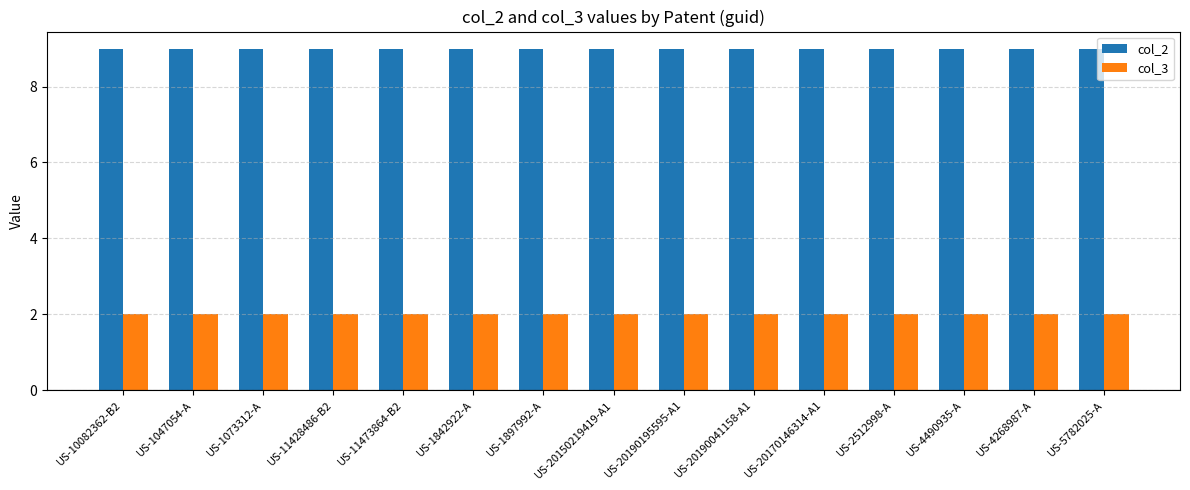

What is the difference between the highest and lowest values at US-1842922-A?

7